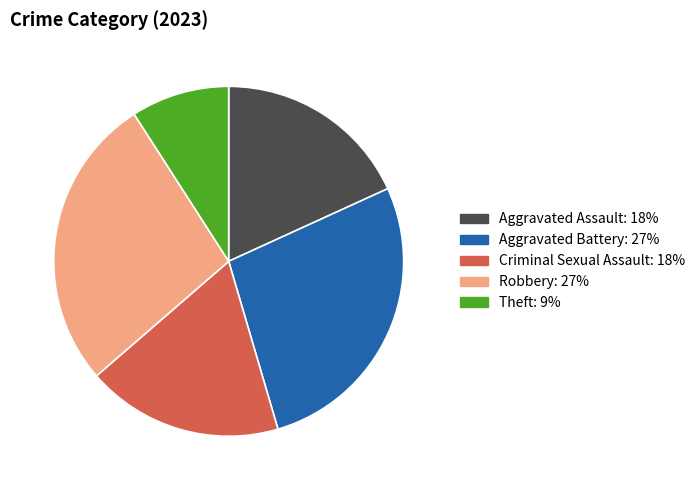

Combined, do Robbery and Aggravated Battery account for over 50%?

Yes